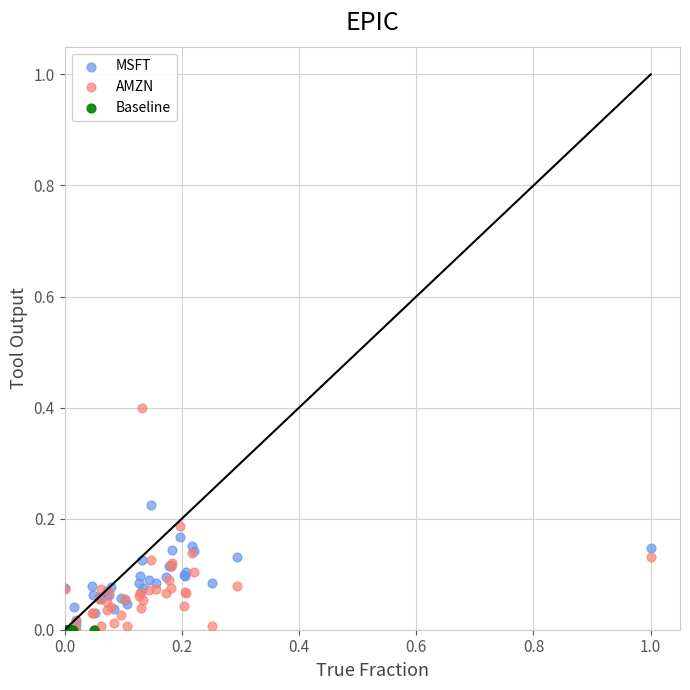

Which series reaches the maximum Y coordinate?

AMZN